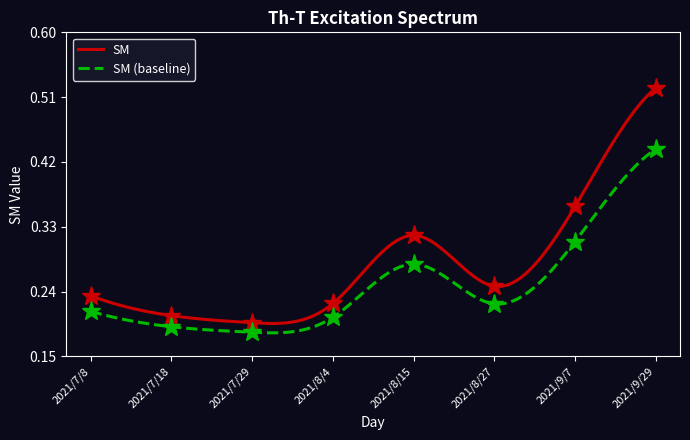

Reading left to right, transcribe all the data shown in this chart.

0.2	0.2	0.2	0.2	0.3	0.2	0.4	0.5